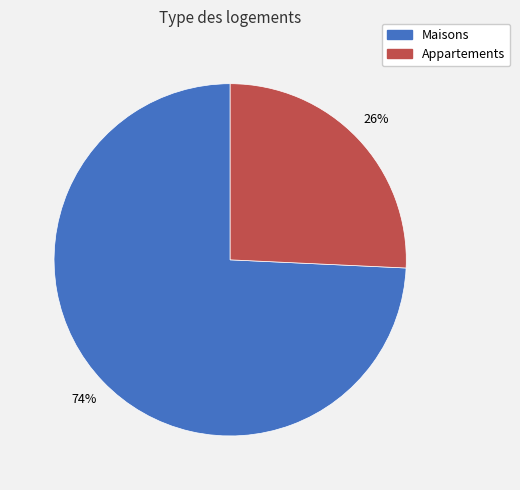

To the nearest percent, what is the average slice percentage?

50%